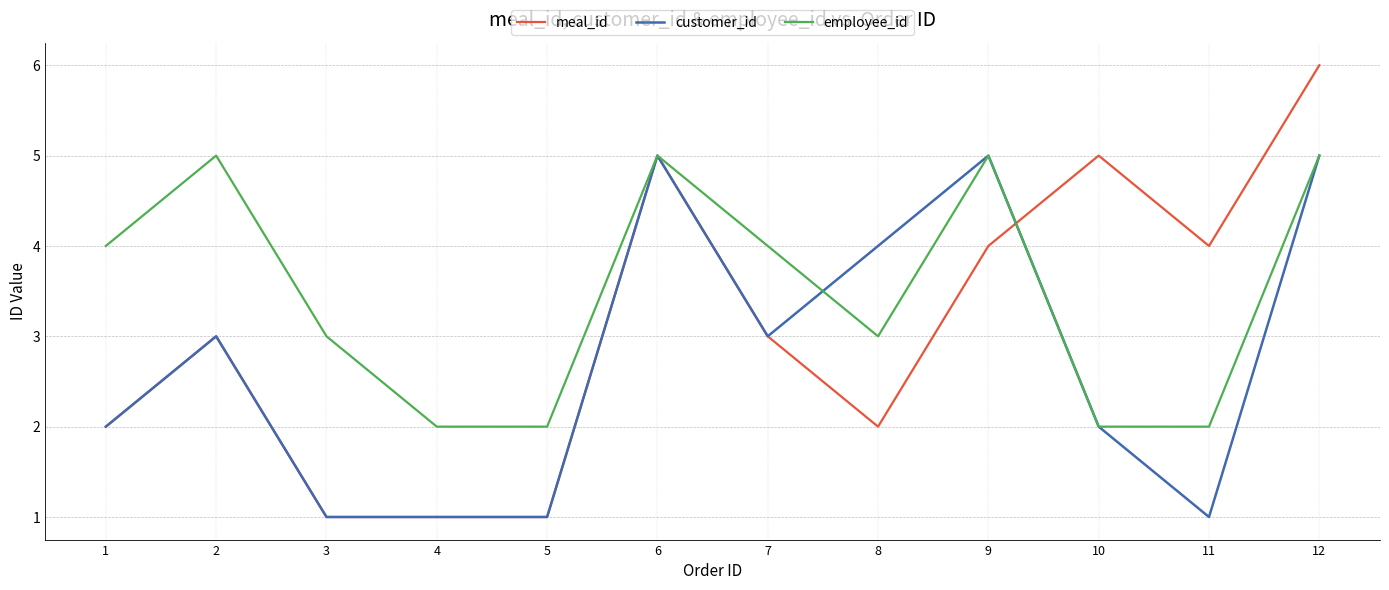

The value of employee_id at 1 is 6. True or false?

False